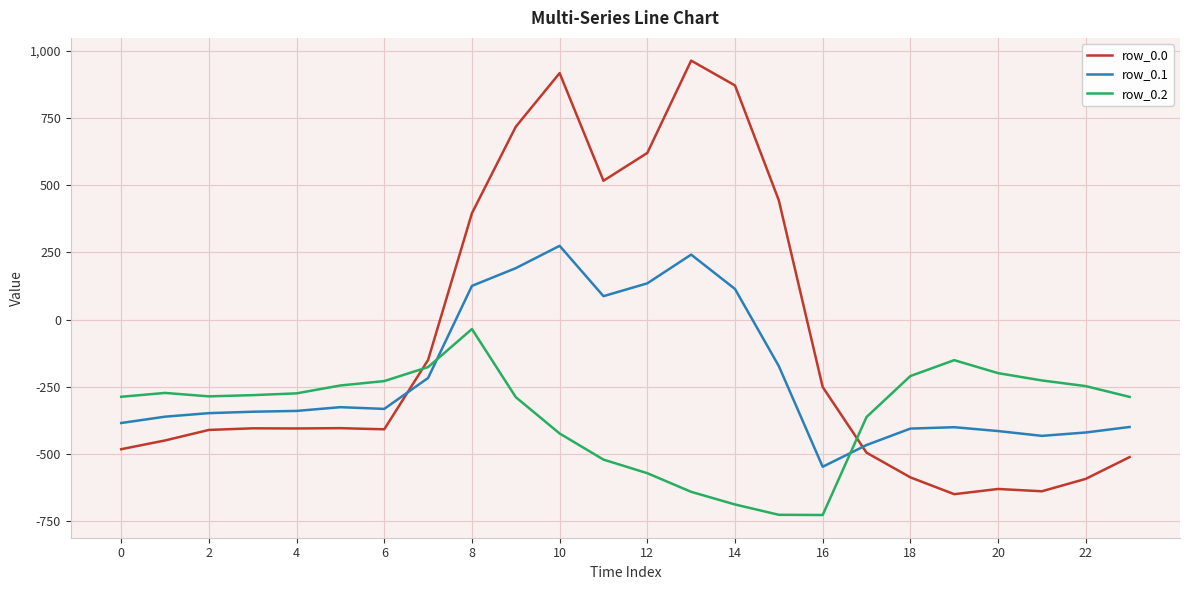

What is the minimum value shown in the chart?

-726.6